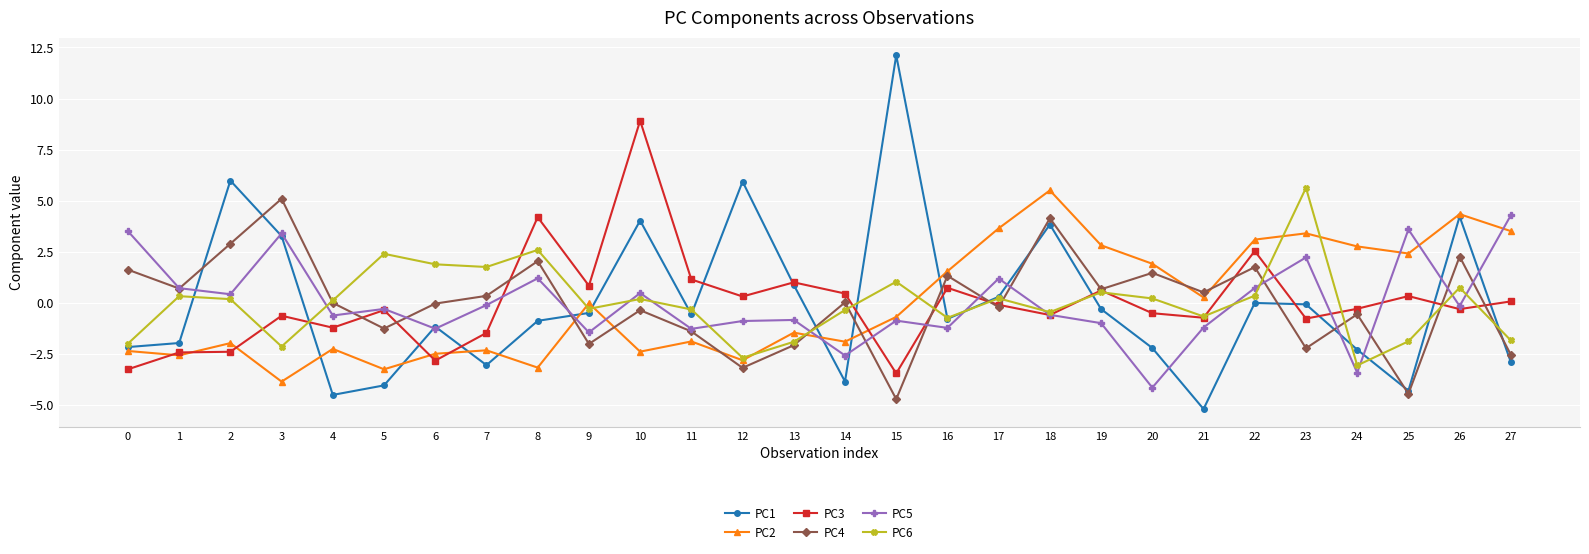

How many data points does each series have?

28